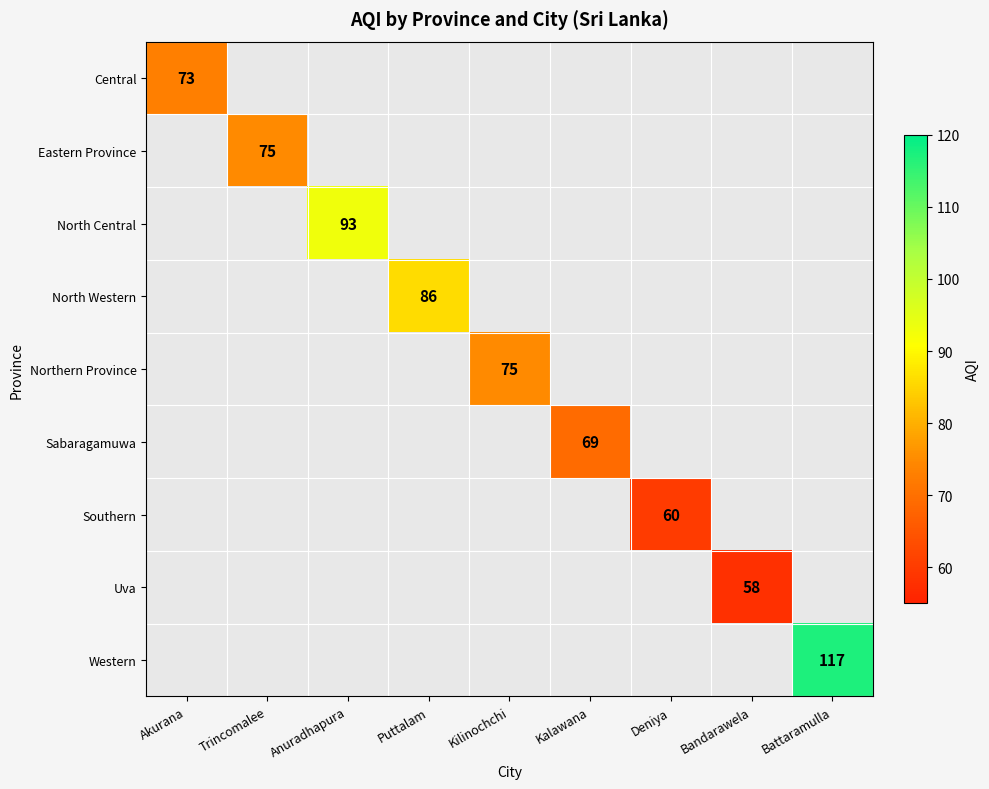

The Uva series shows 35 at Bandarawela. True or false?

False